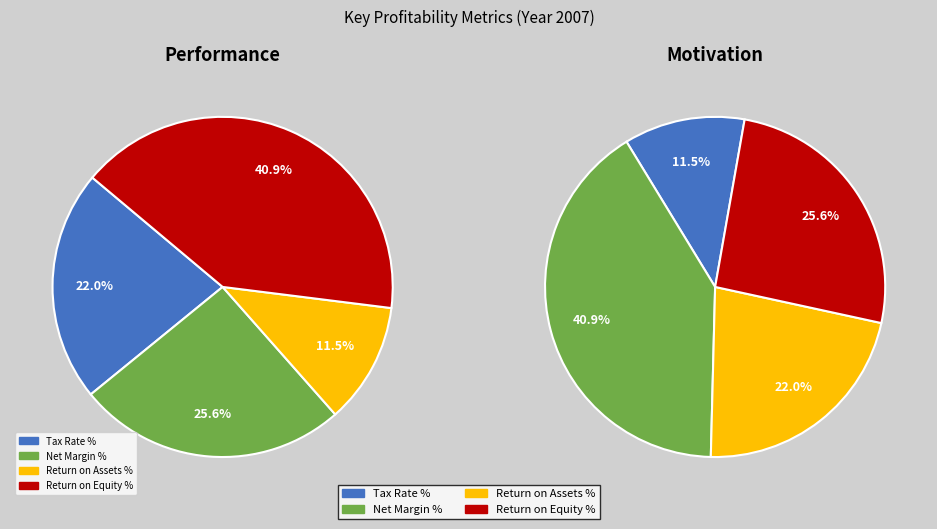

How many slices are in this pie chart?

4